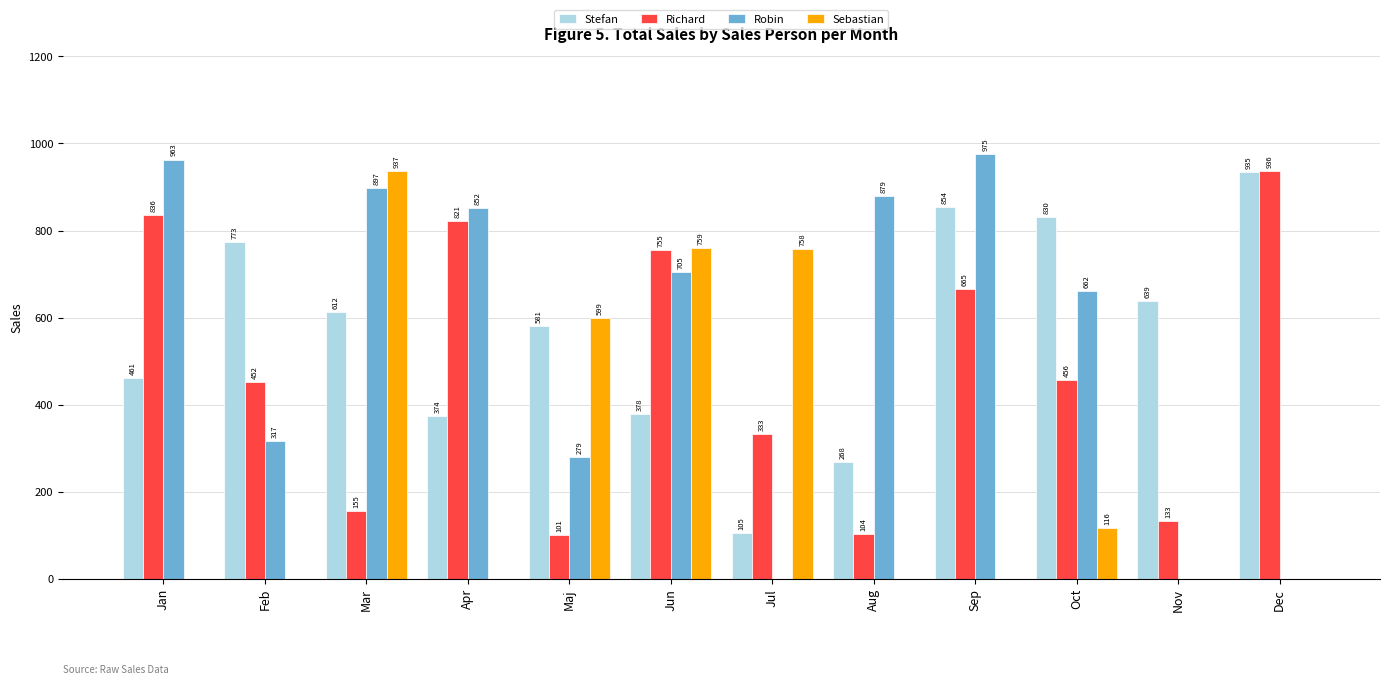

How many distinct data groups are displayed?

4